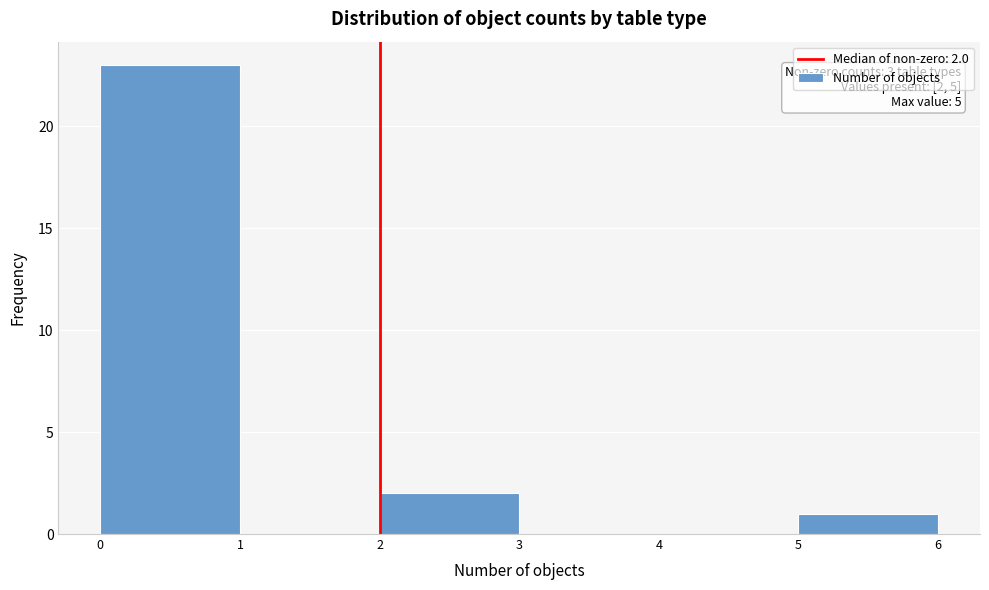

Over which range of the x-axis is the bar tallest?

0 to 1